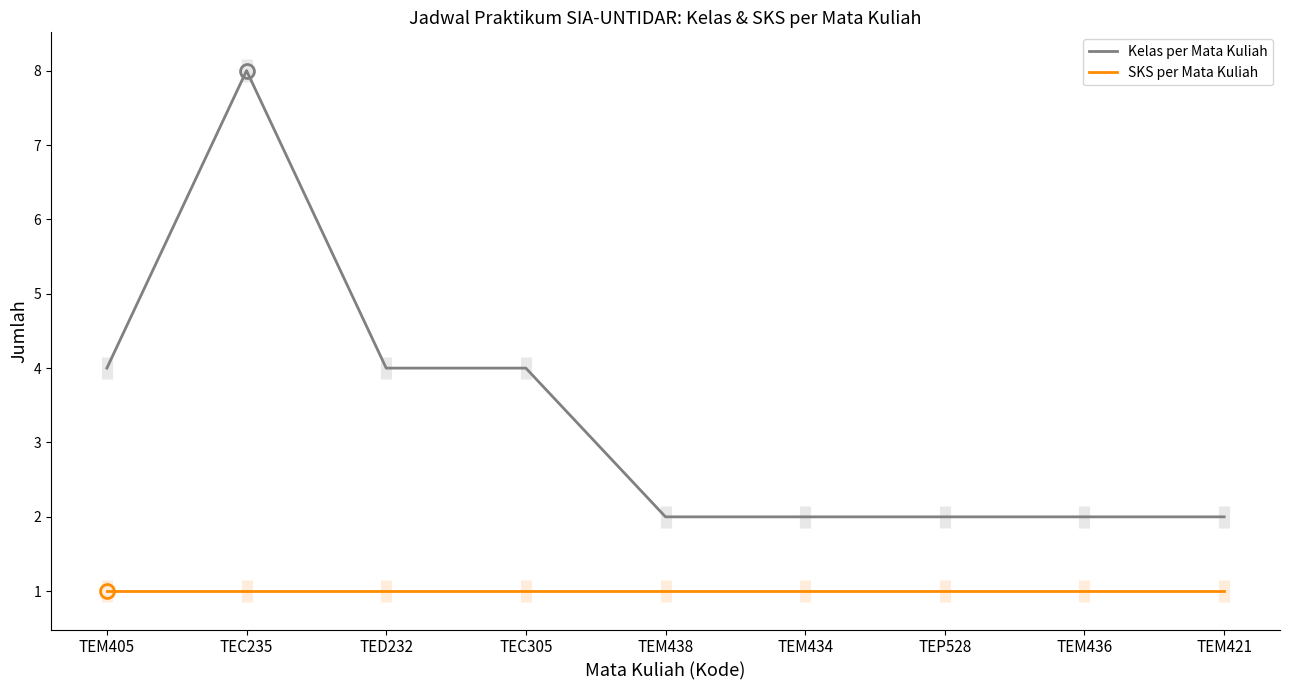

Count the number of categories in the chart.

9